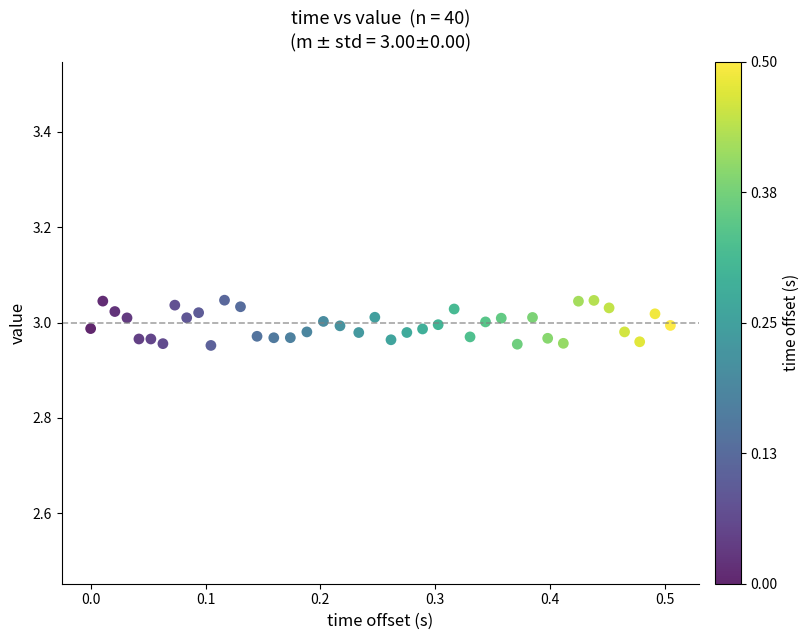

What is the range of X values (max minus min)?

0.5